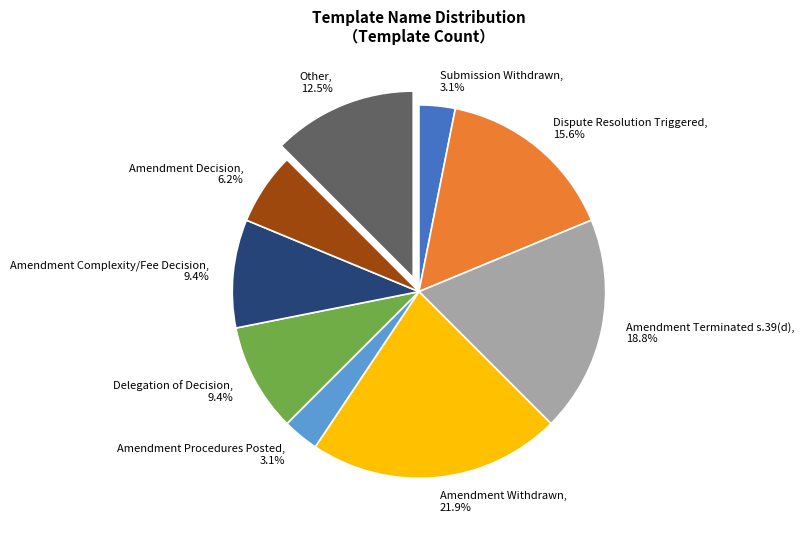

What percentage is the Submission Withdrawn slice, to the nearest percent?

3%